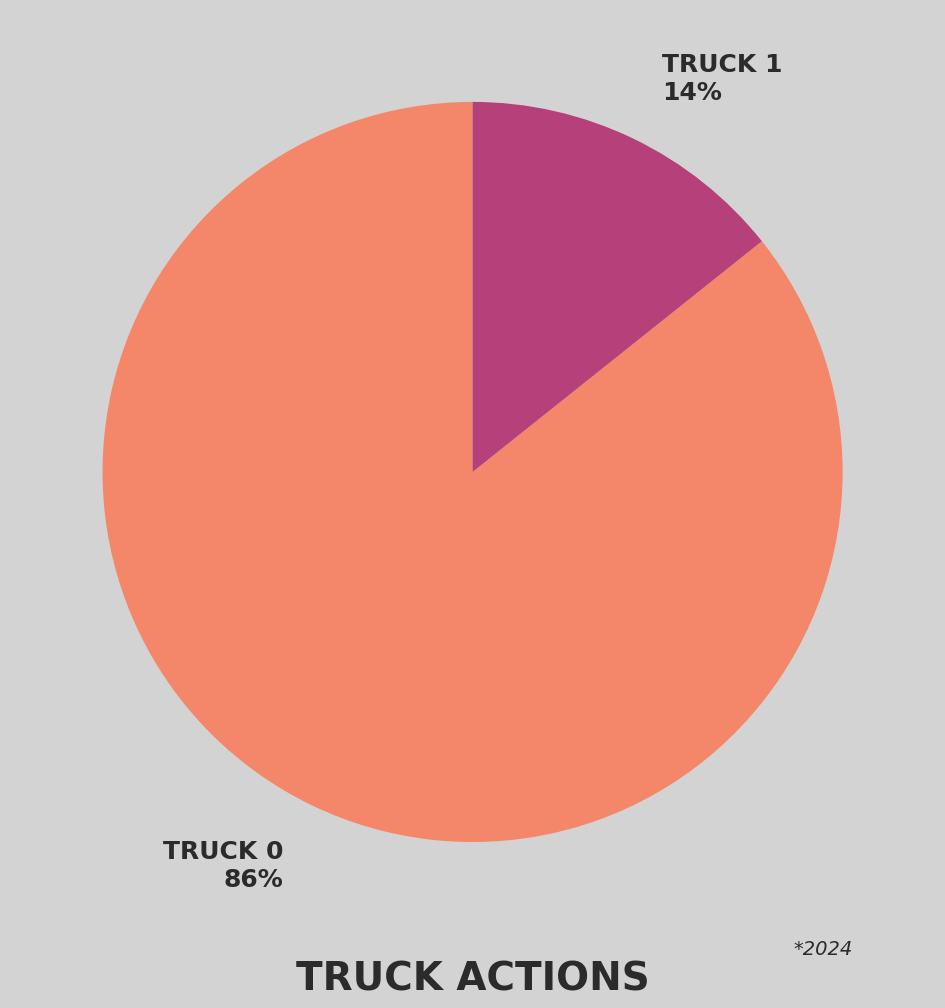

How many segments does this pie chart have?

2